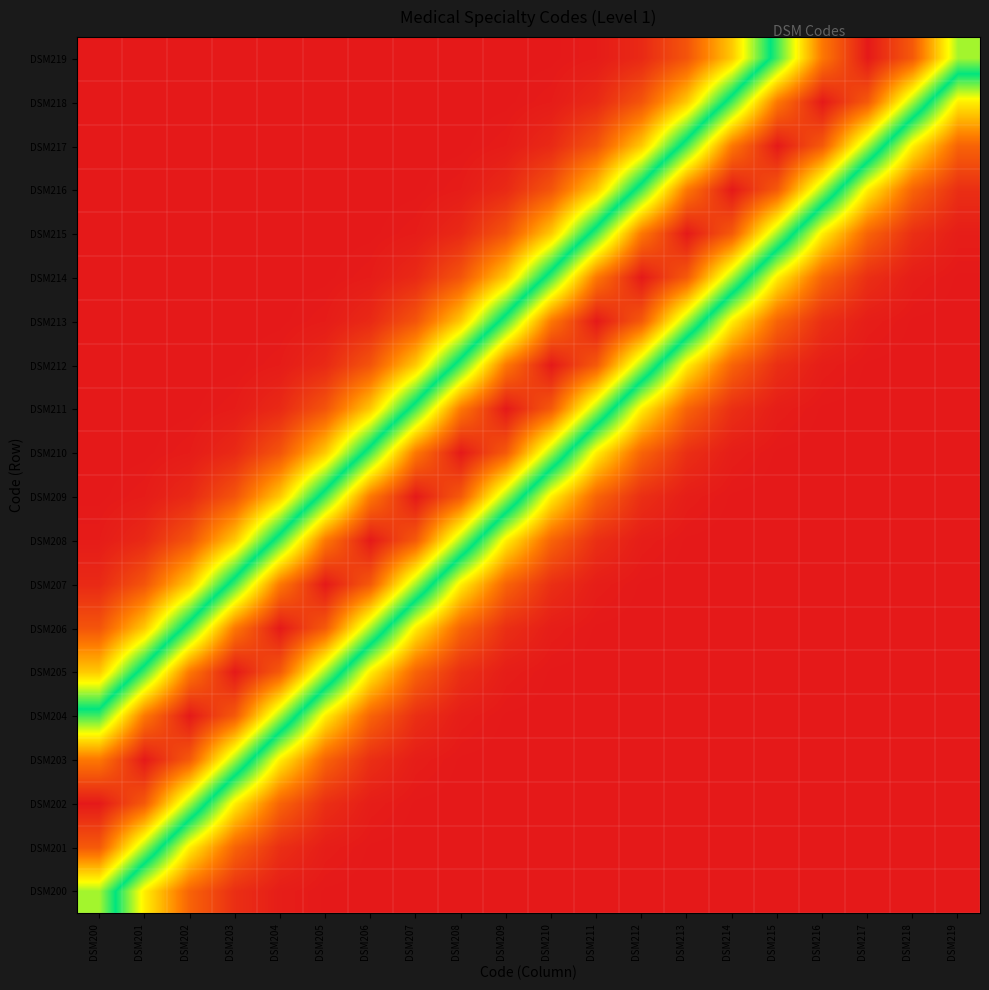

Count the number of categories in the chart.

20